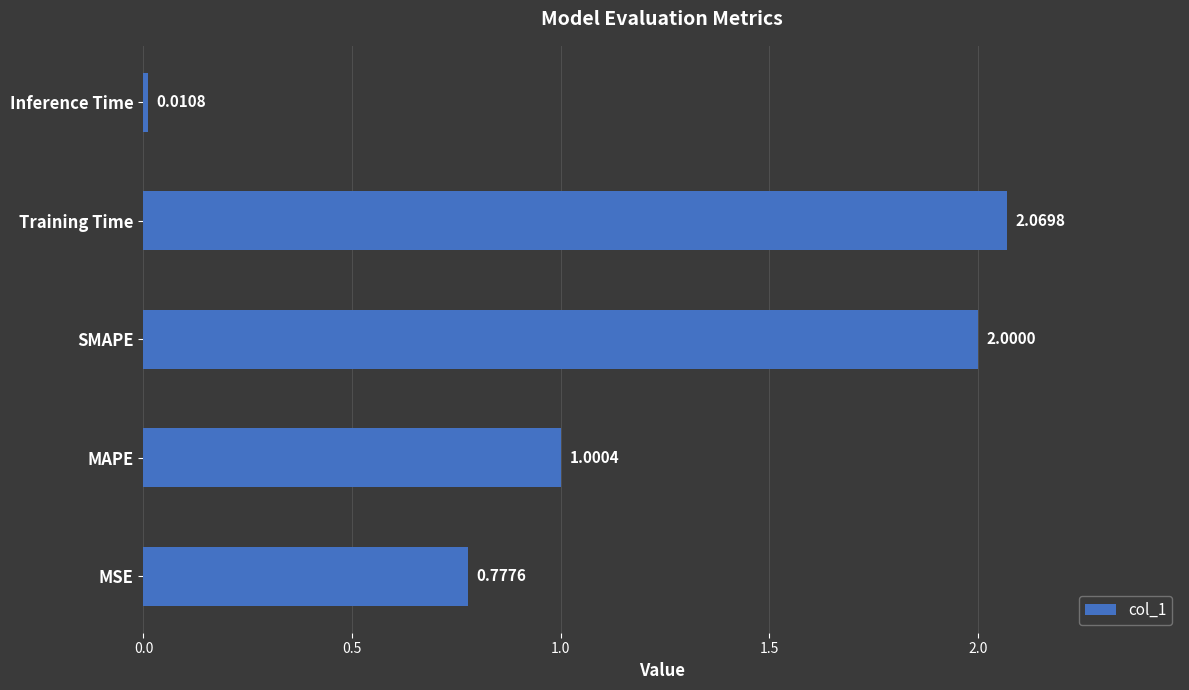

Rank the categories by value from lowest to highest.

Inference Time, MSE, MAPE, SMAPE, Training Time